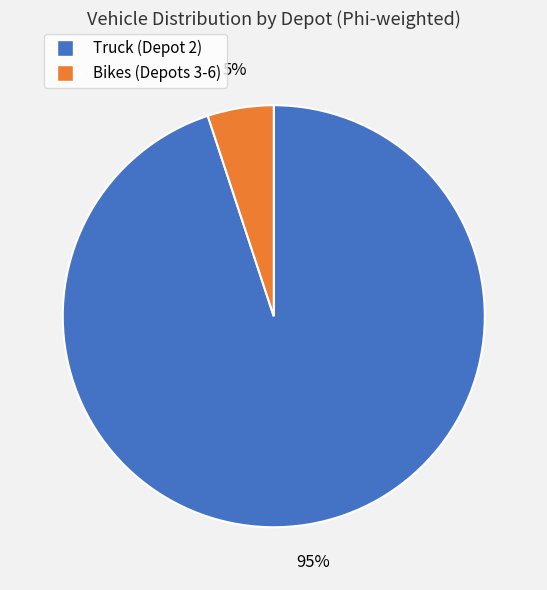

To the nearest percent, what is the average slice percentage?

50%